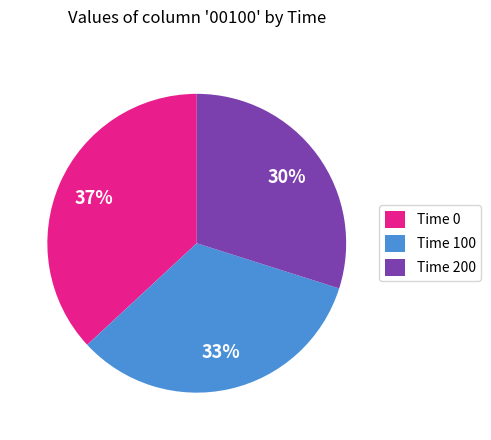

Count the number of slices in the pie.

3